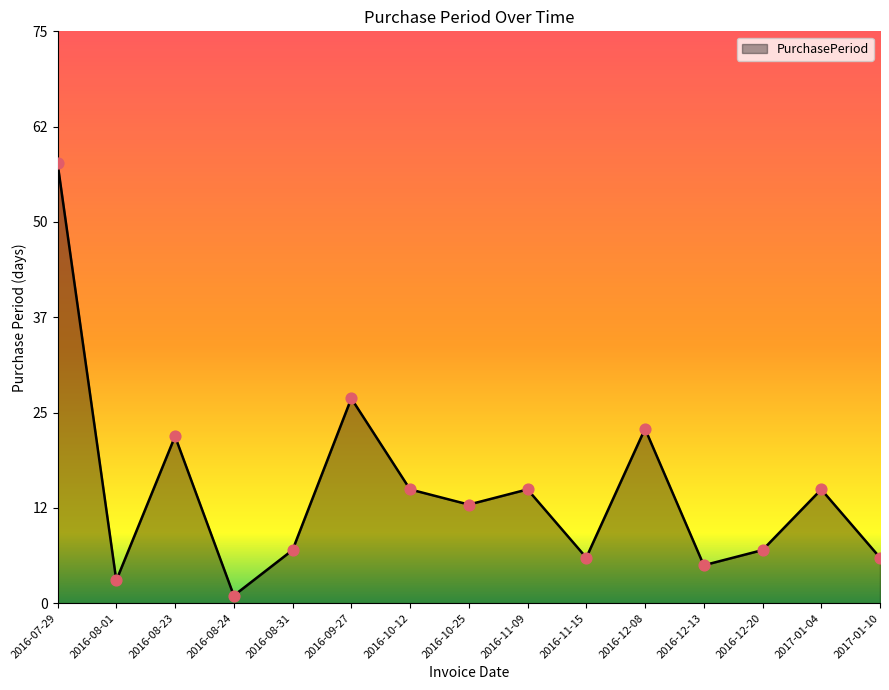

Between 2016-07-29 and 2016-10-12, which is larger?

2016-07-29